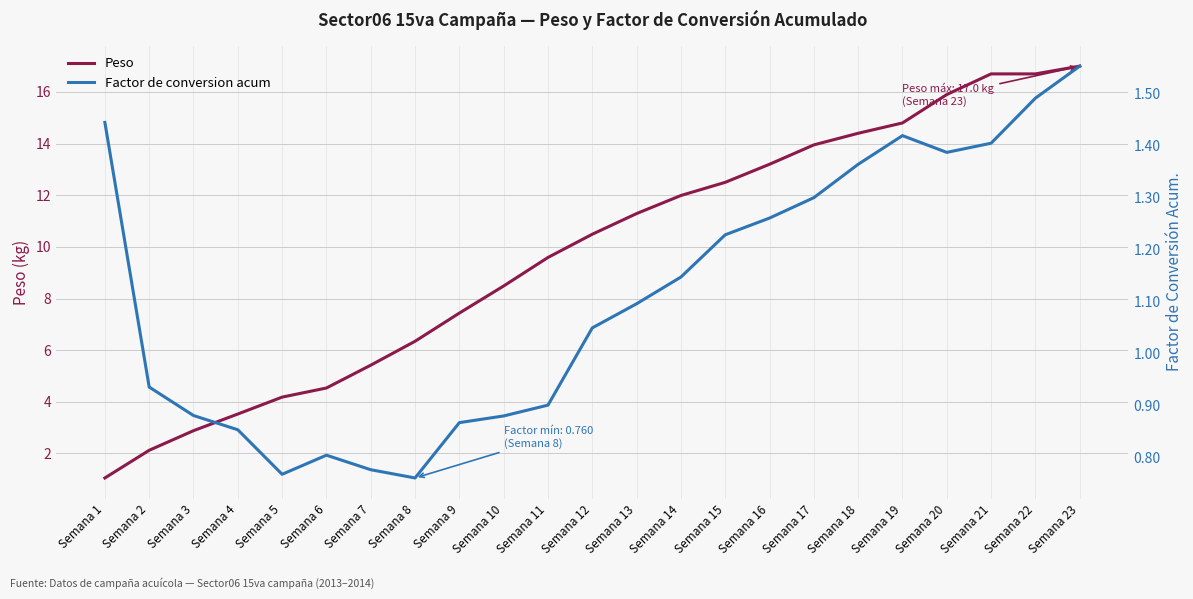

How many data points in Peso are less than 10?

11